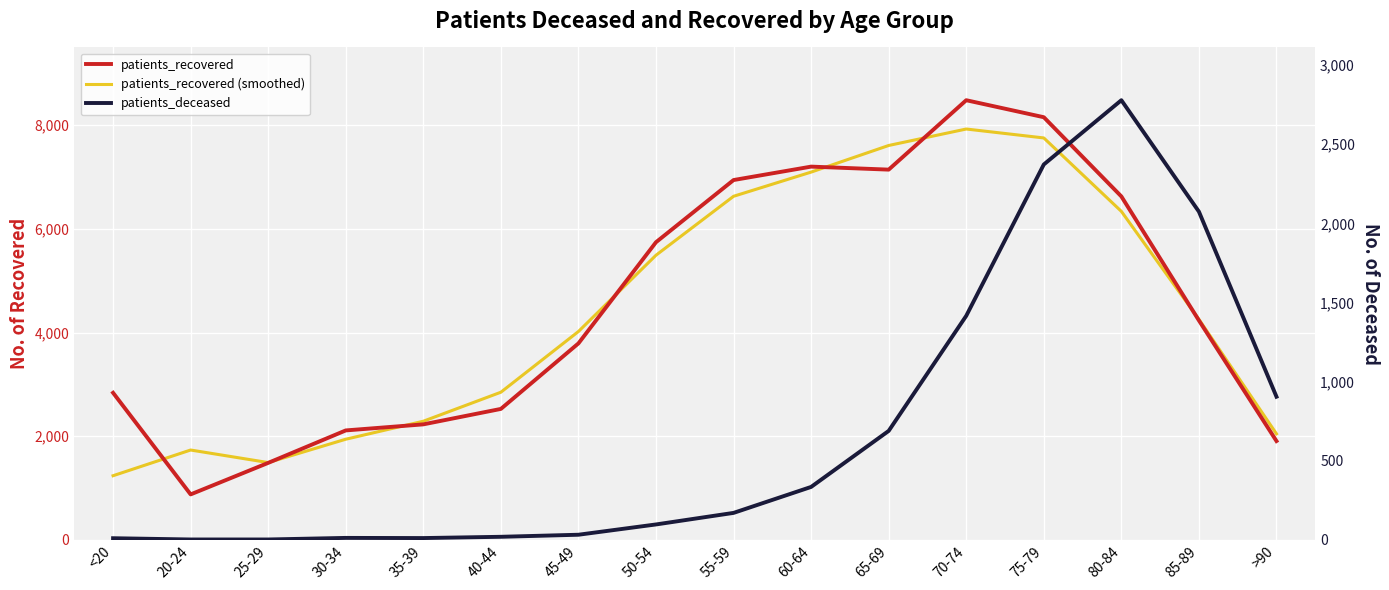

Which series has the largest range (max minus min)?

patients_recovered